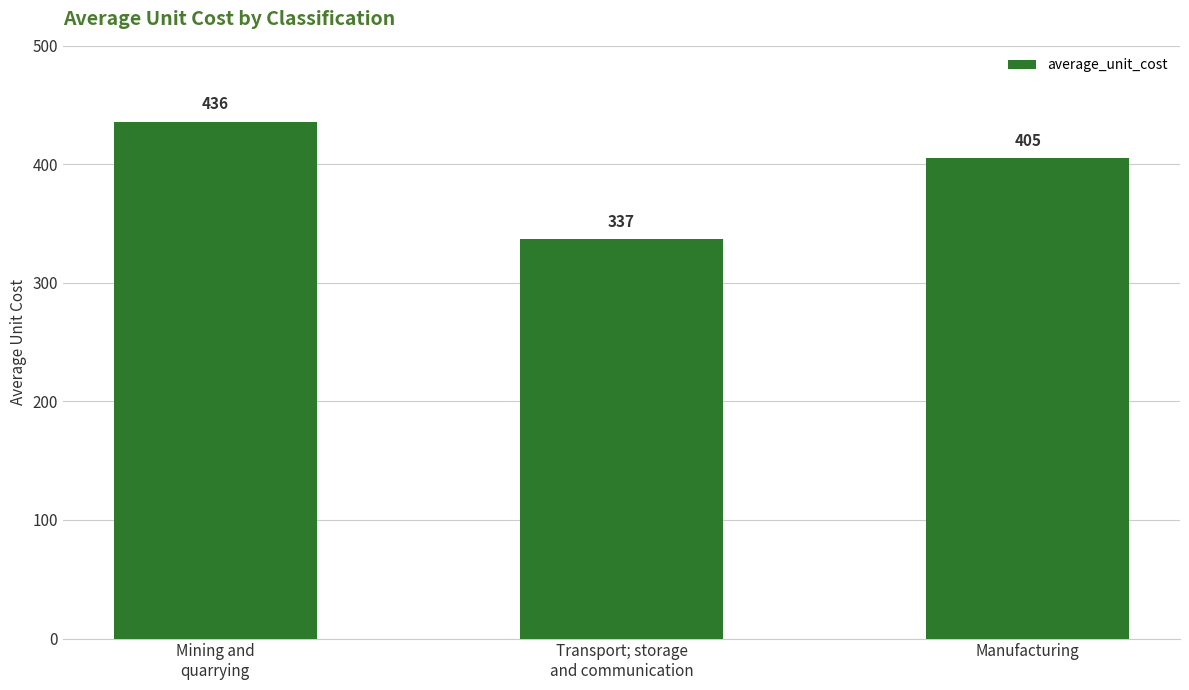

Count the number of data series in this chart.

1